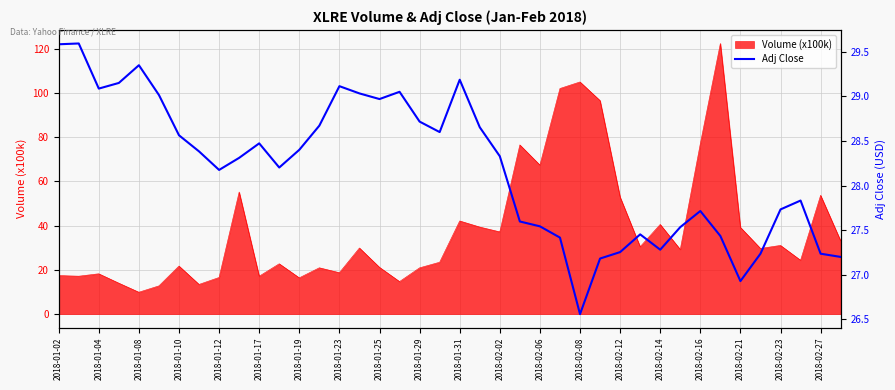

The Volume (x100k) series shows 20.9 at 2018-01-29. True or false?

True